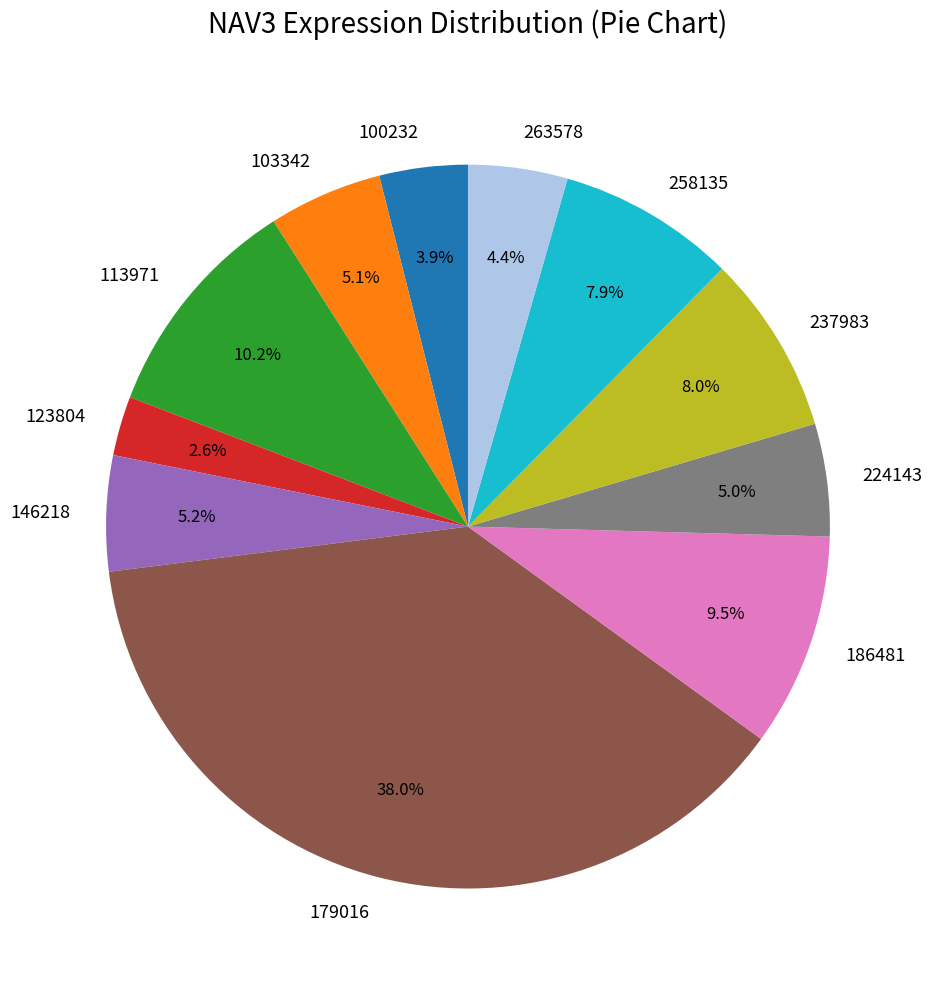

What is the smallest slice in the pie chart?

123804